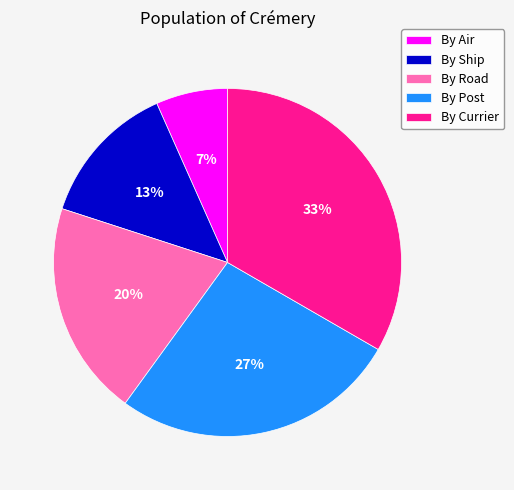

Combined, do By Road and By Air account for over 50%?

No